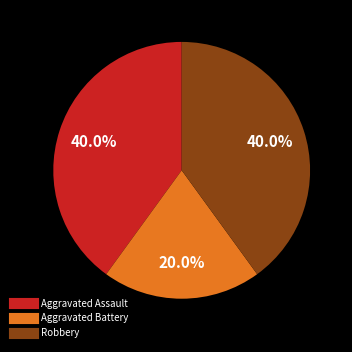

To the nearest percent, what is the combined percentage of Robbery and Aggravated Battery?

60%